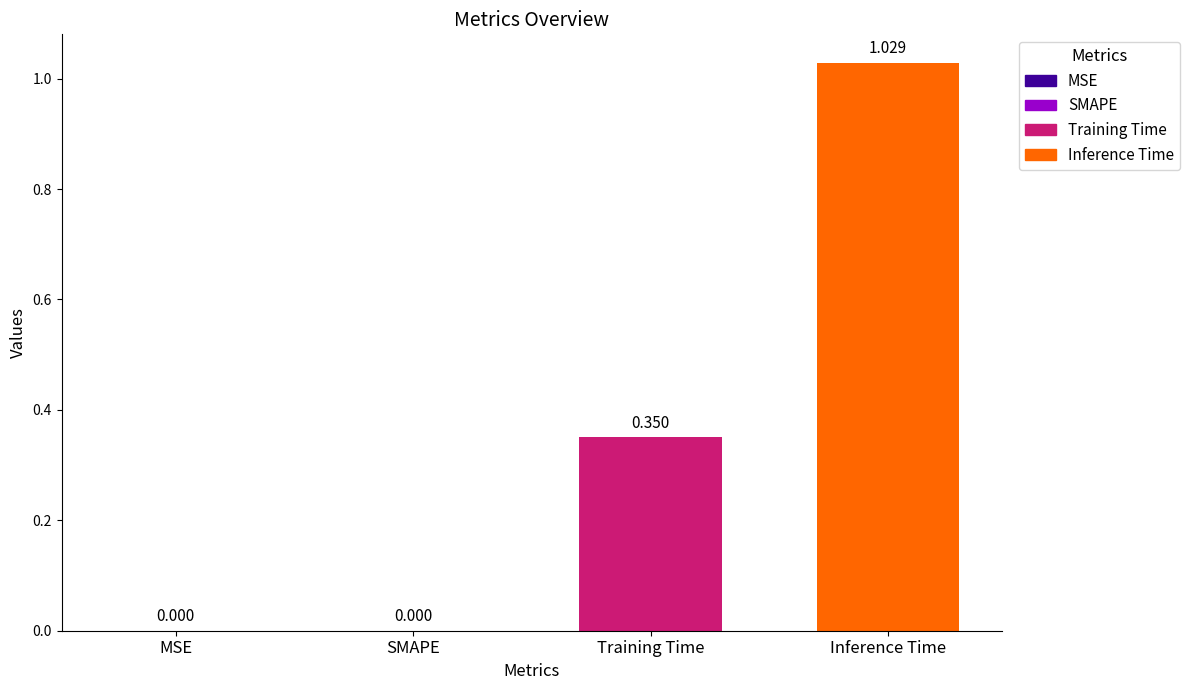

How many positive values are there?

2